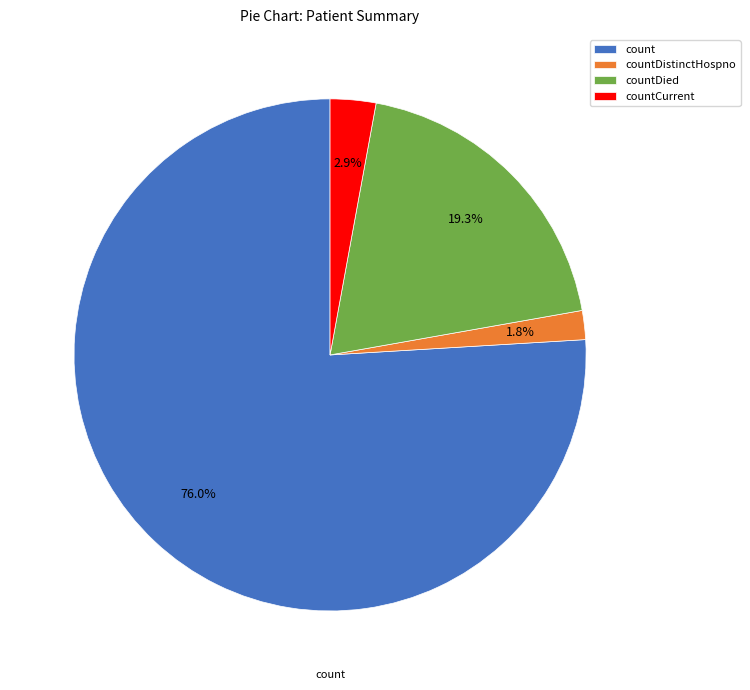

Is it true that countCurrent is 3% of the pie?

True